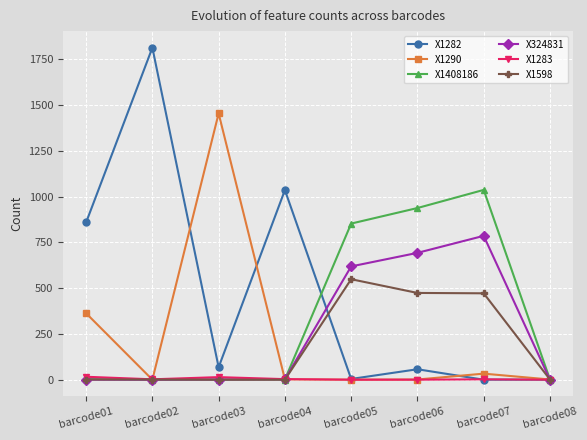

The value of X1282 at barcode04 is 1036. True or false?

True